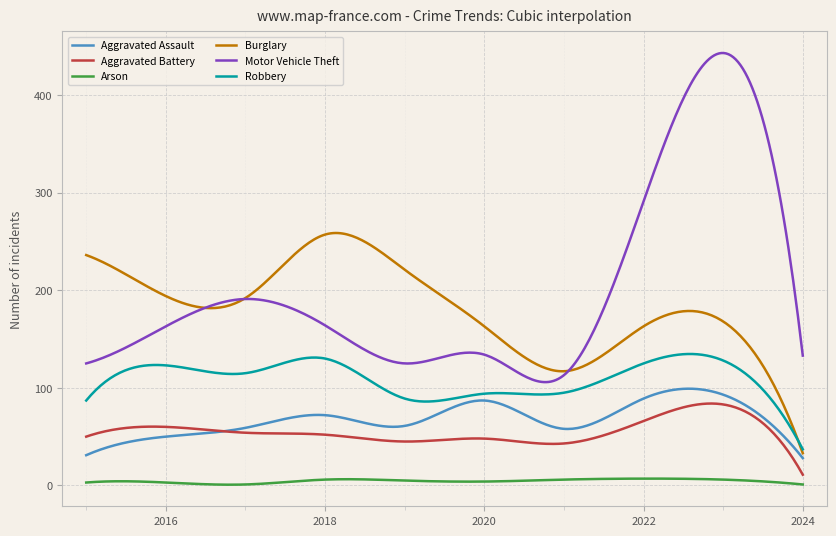

True or false: Robbery and Motor Vehicle Theft intersect in this chart.

False